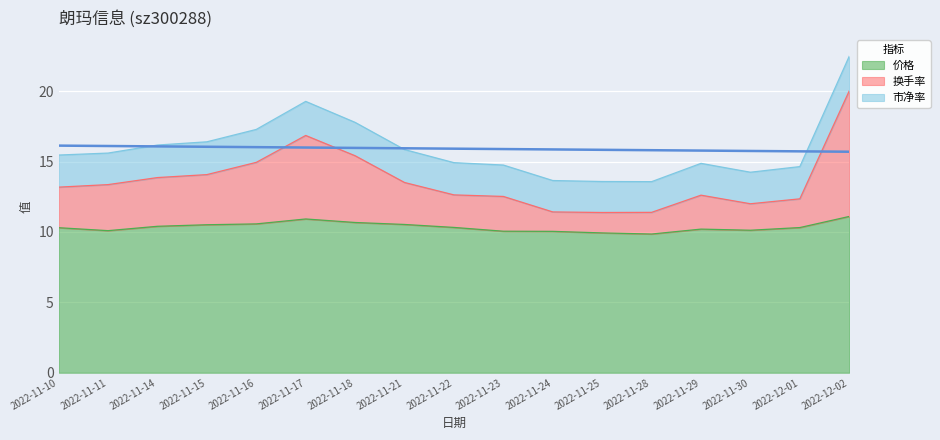

Is it true that 价格 equals 3.5 at 2022-11-24?

False